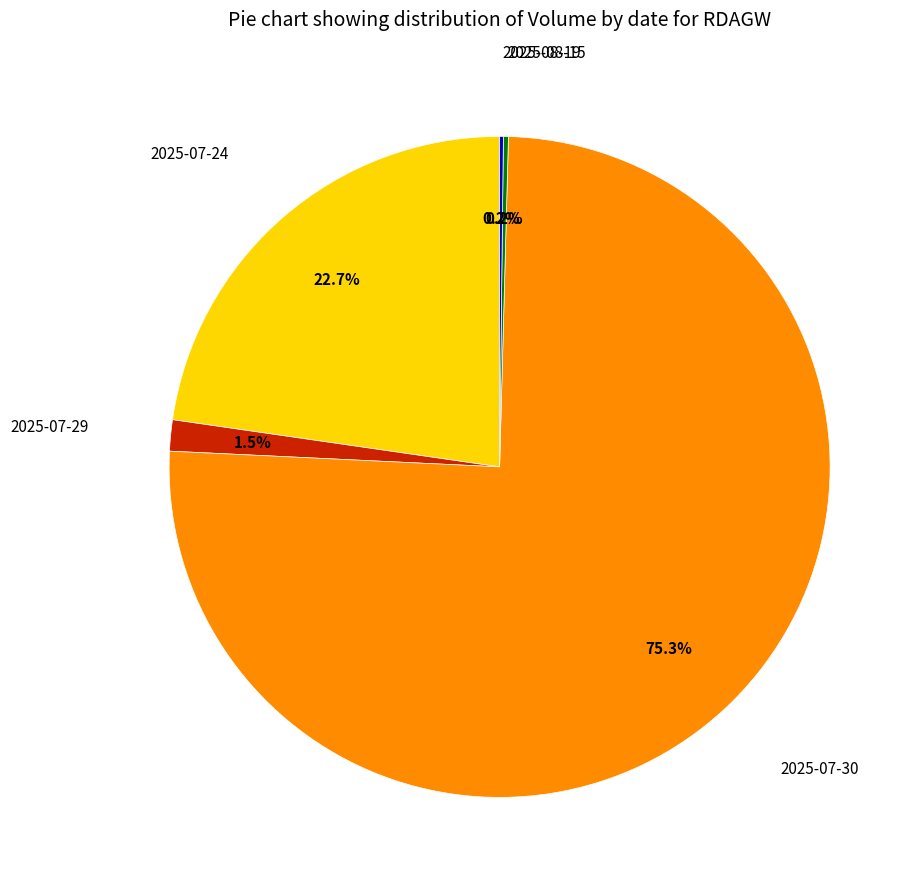

Is there a majority slice in this chart?

Yes